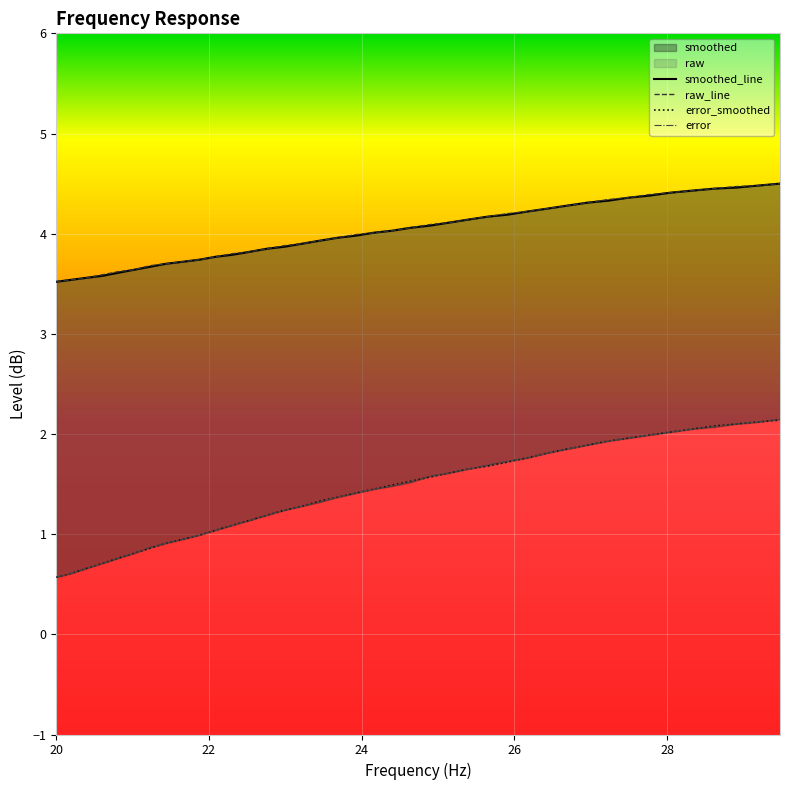

What is the average value of the smoothed series?

4.0